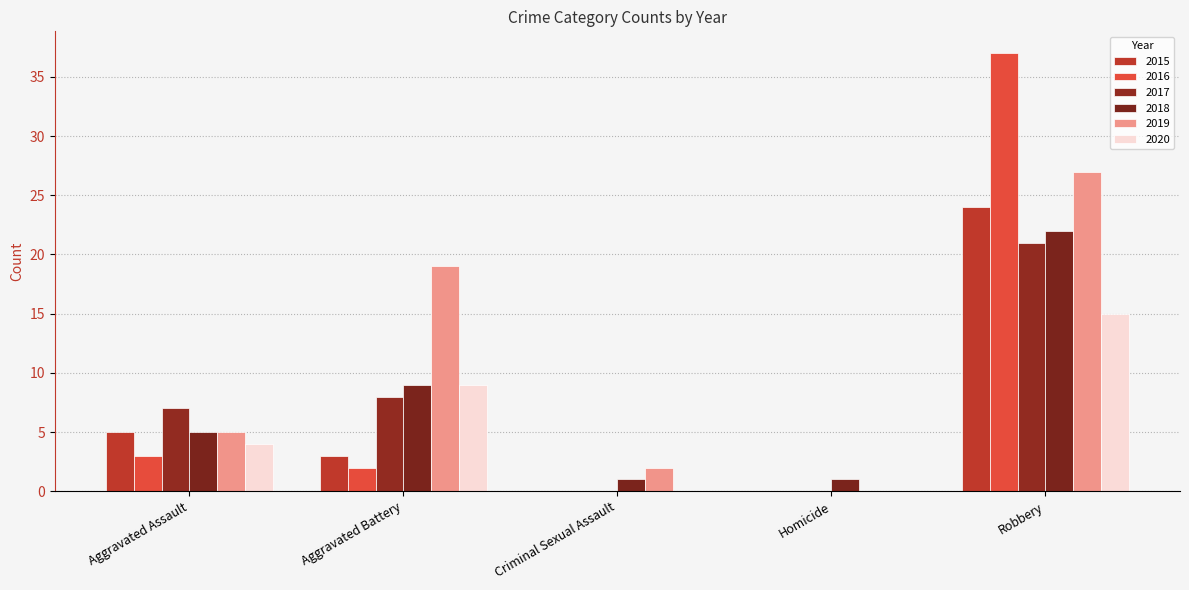

How many data points does each series have?

5